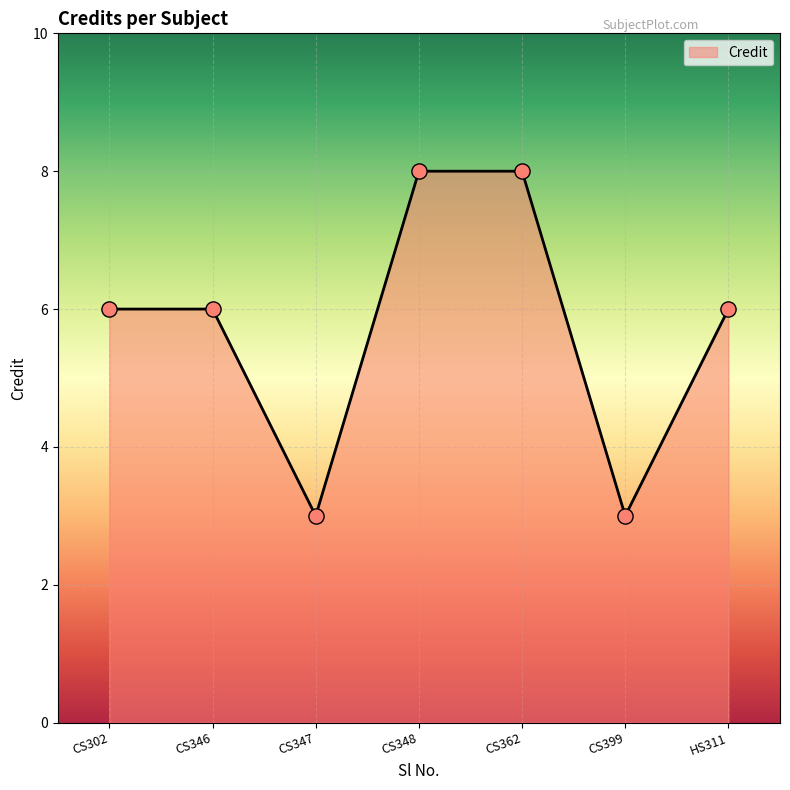

Which has a higher value, CS347 or CS348?

CS348